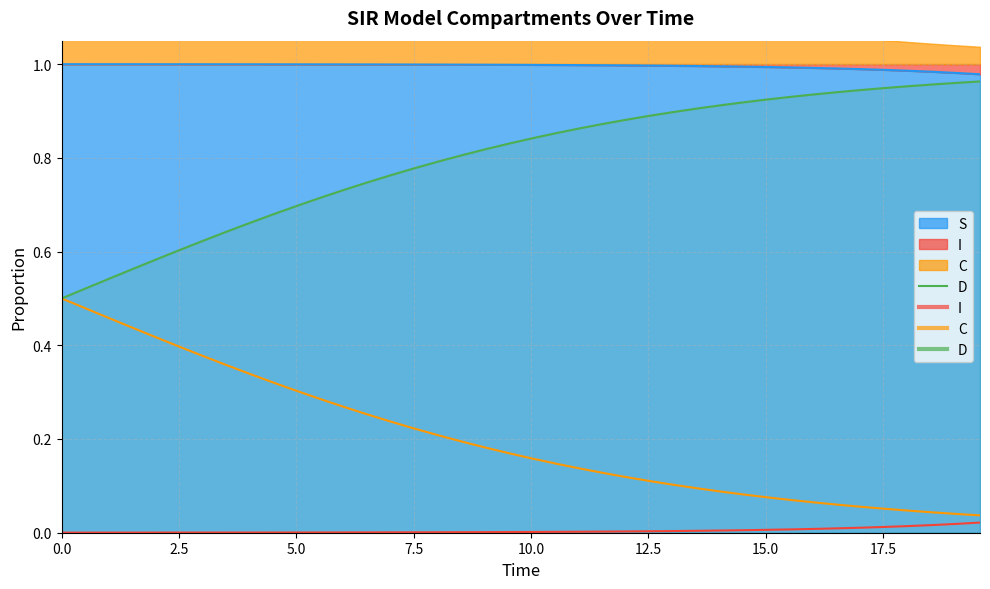

True or false: there are more than 1 points higher than both neighbors.

False